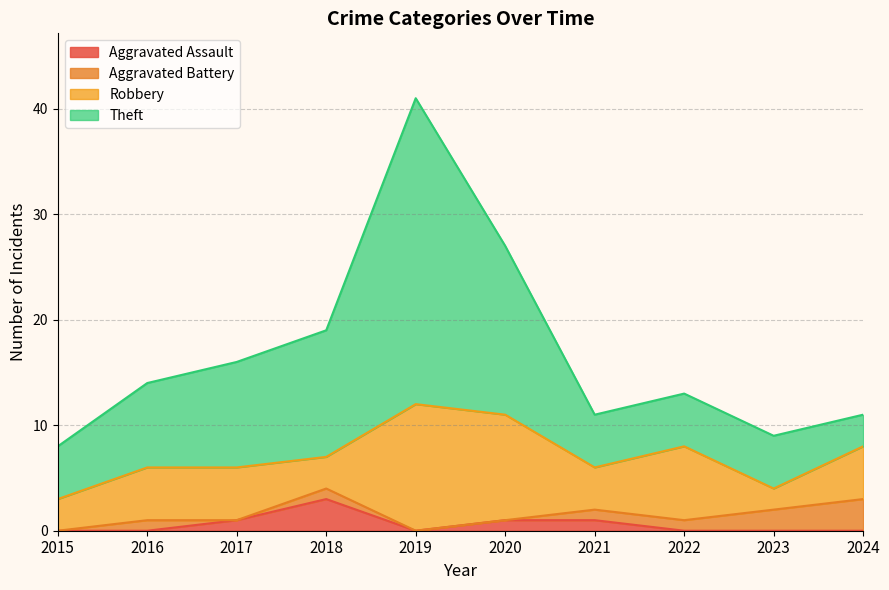

What is the greatest value displayed?

41